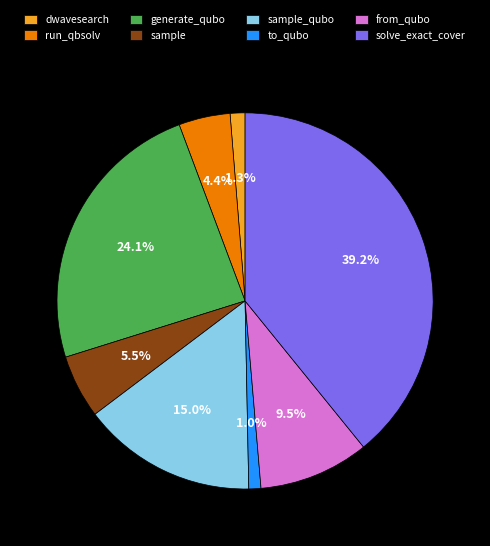

Between from_qubo and solve_exact_cover, which is larger?

solve_exact_cover